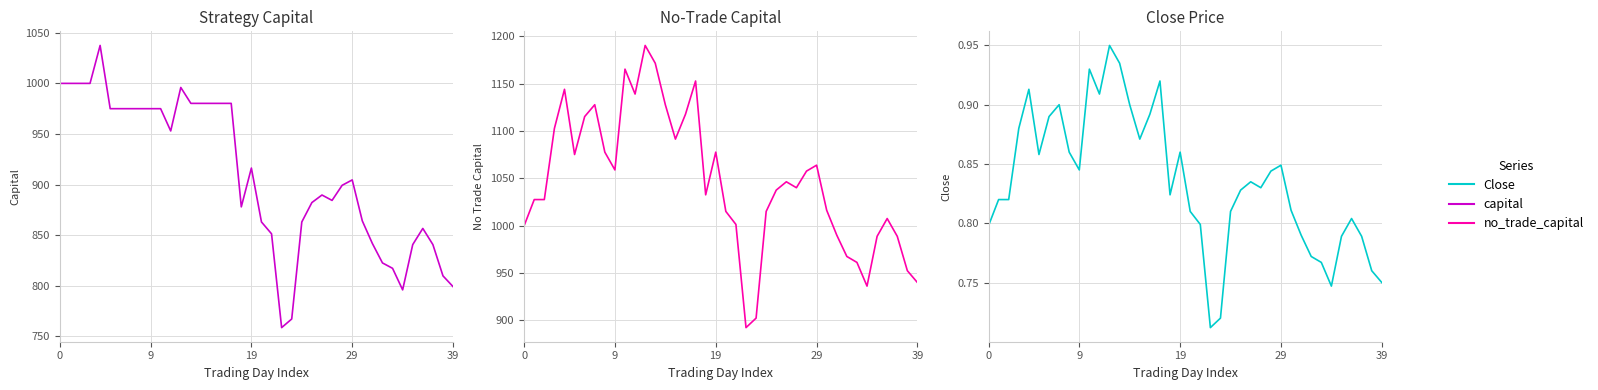

What is the difference between the capital values at 29 and 37?

63.9